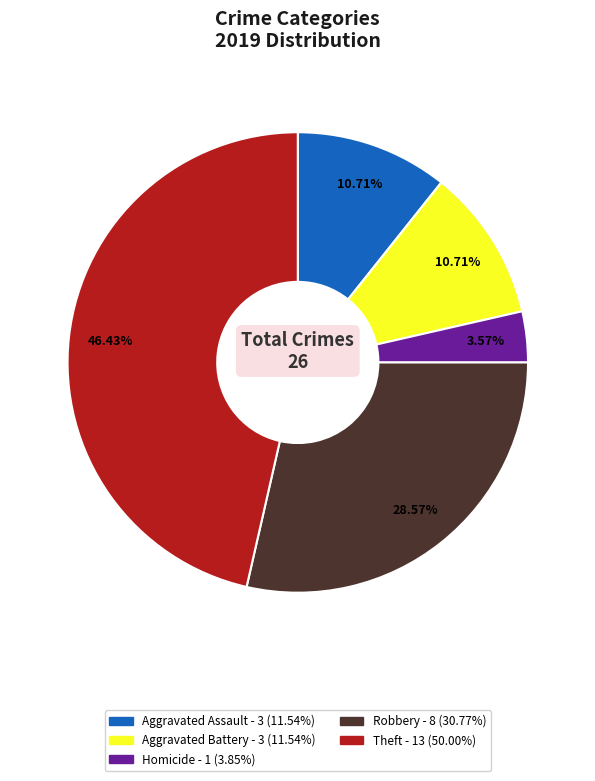

Is there a majority slice in this chart?

No